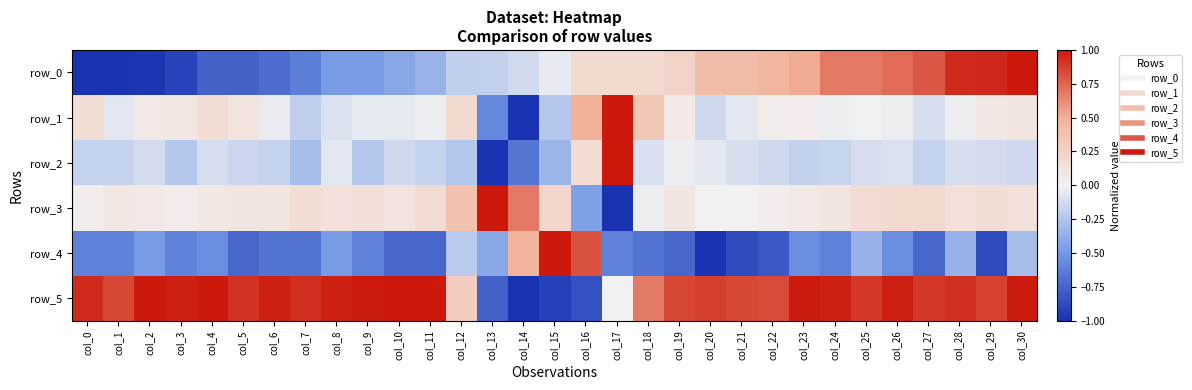

At which category is the sum across all series the highest?

col_30